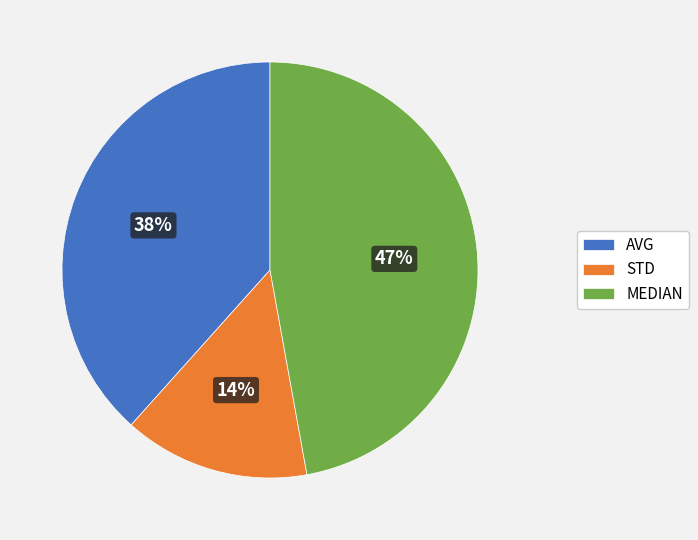

Which has a higher value, MEDIAN or STD?

MEDIAN